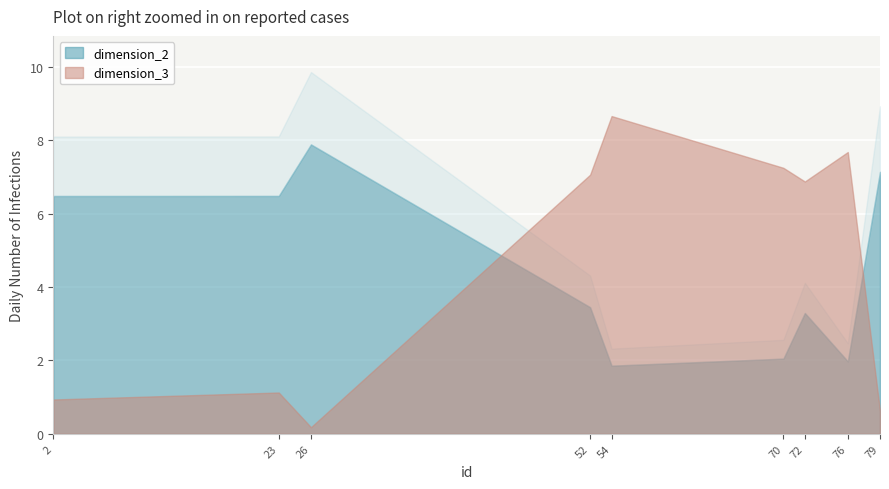

How many data points does each series have?

9